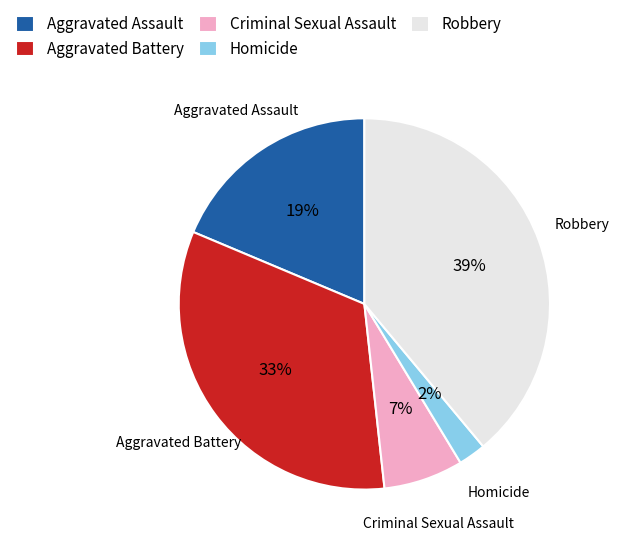

What is the largest slice in the pie chart?

Robbery